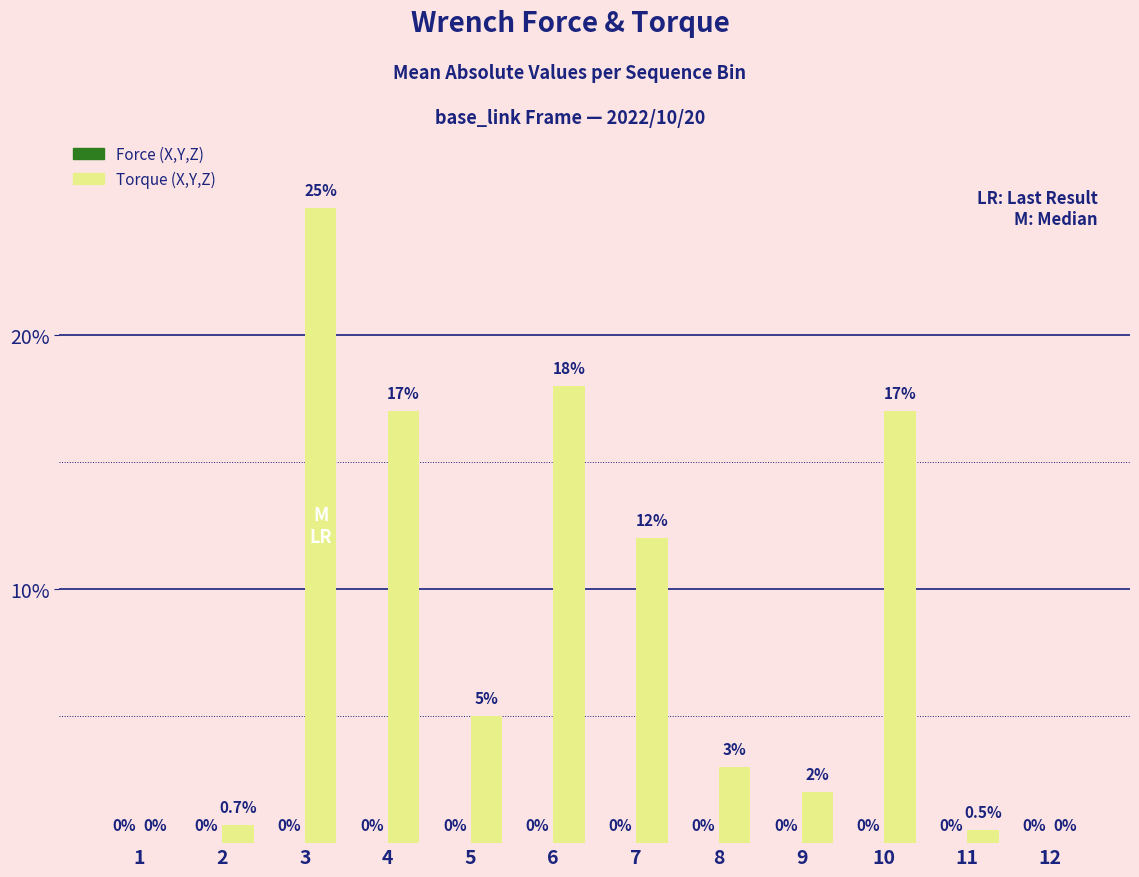

Reading right to left, extract all data points from this chart.

12=0.0	11=0.5	10=17.0	9=2.0	8=3.0	7=12.0	6=18.0	5=5.0	4=17.0	3=25.0	2=0.7	1=0.0